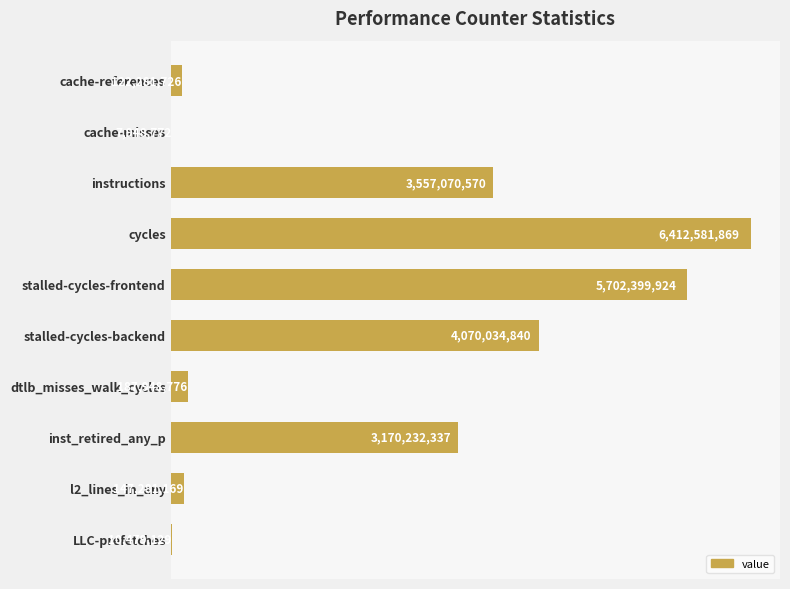

Are the bars horizontal?

Yes